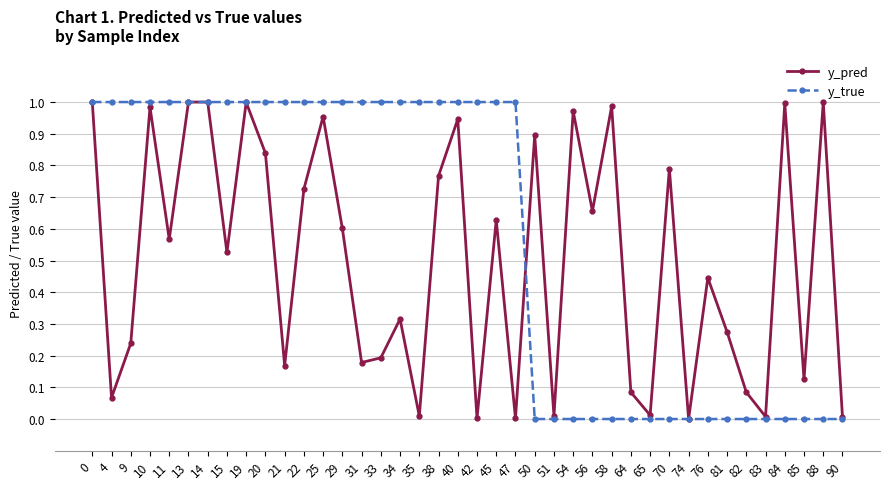

What is the total value across all series at 19?

2.0